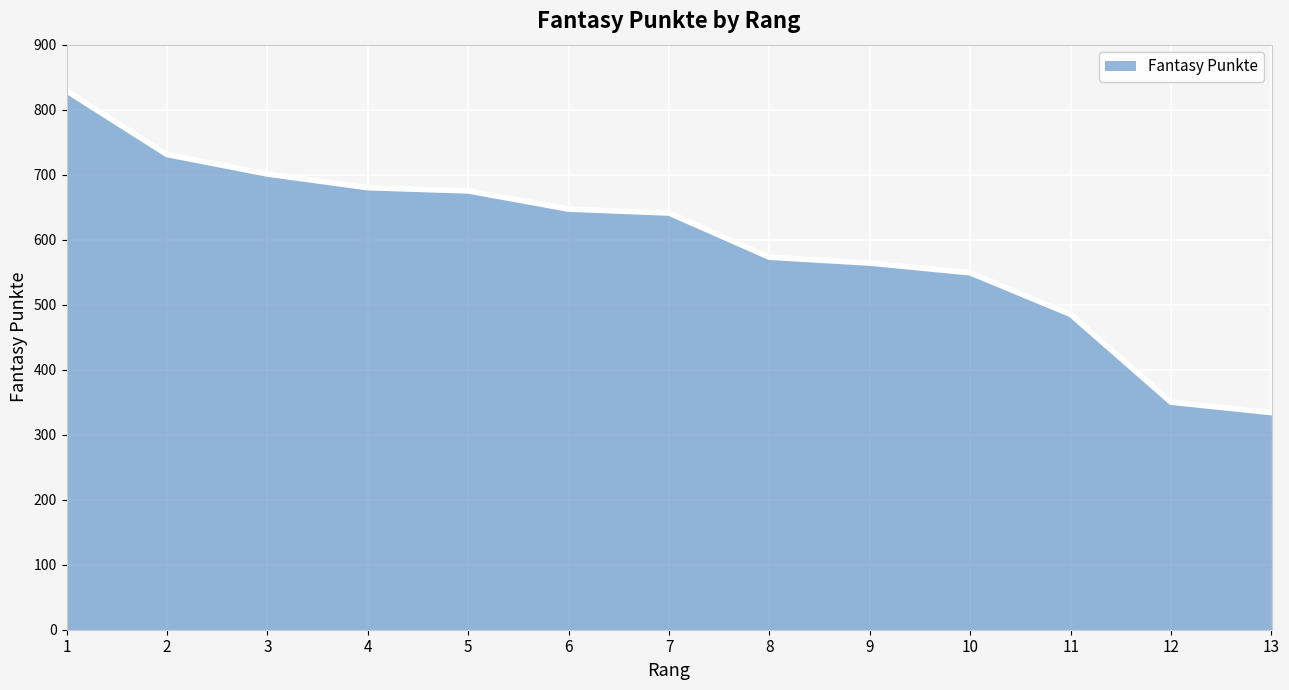

Does the chart have visible grid lines?

Yes